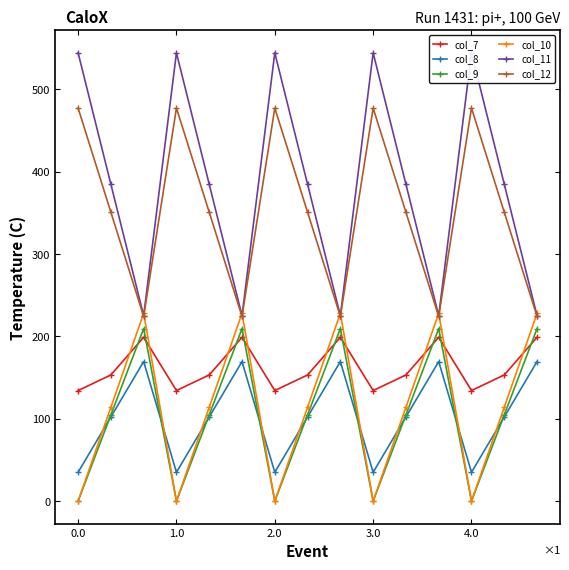

True or false: col_12 has a value of 95.6 at 14.

False